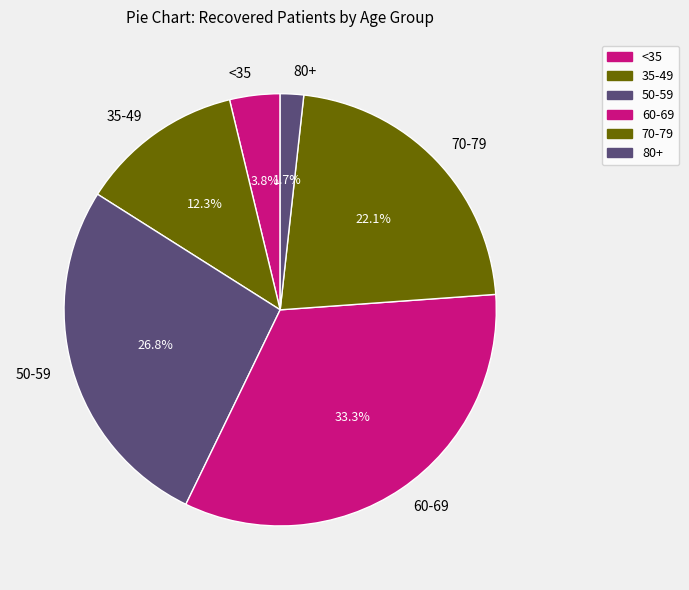

What portion of the pie excludes <35?

96.2%